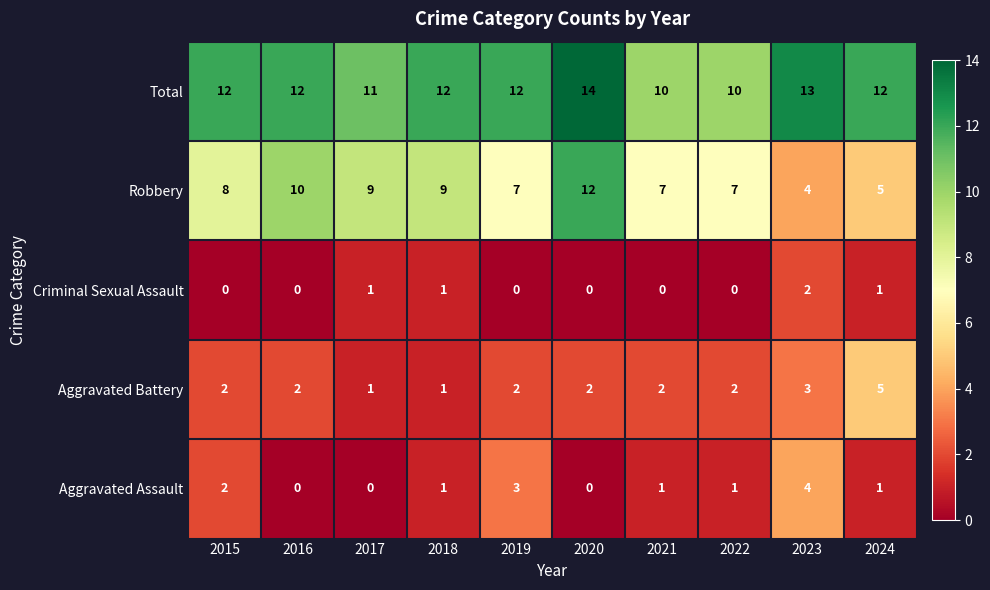

True or false: Total has a value of 6 at 2021.

False